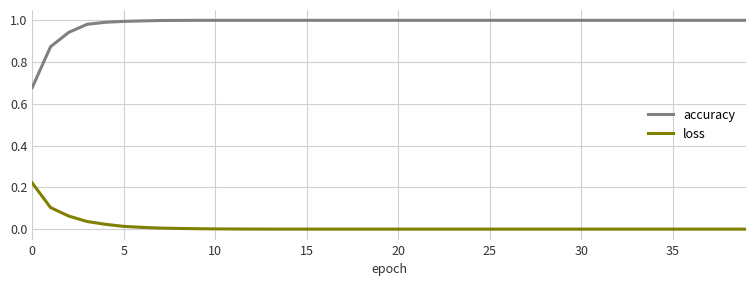

Which series has the largest total across all categories?

accuracy